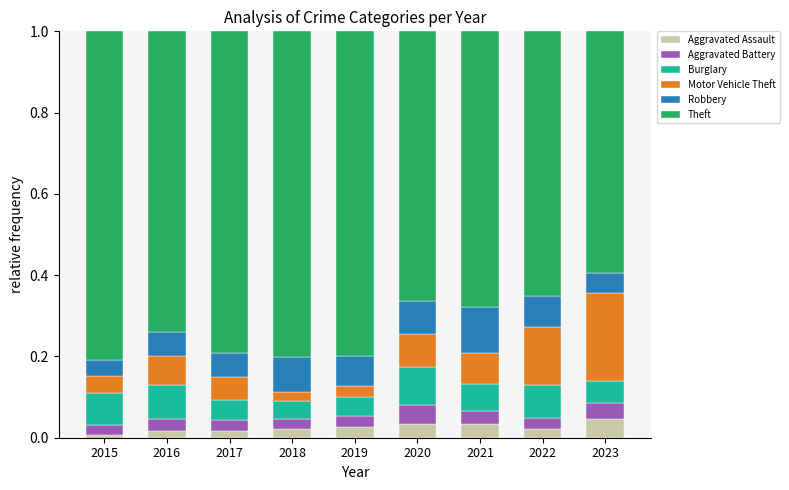

Is it true that Aggravated Assault equals 0.0 at 2021?

True